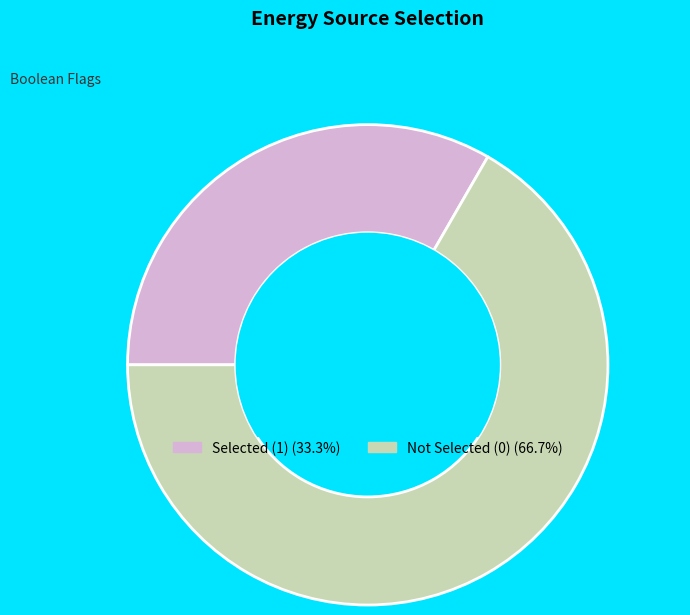

Combined, do Selected (1) (33.3%) and Not Selected (0) (66.7%) account for over 50%?

Yes